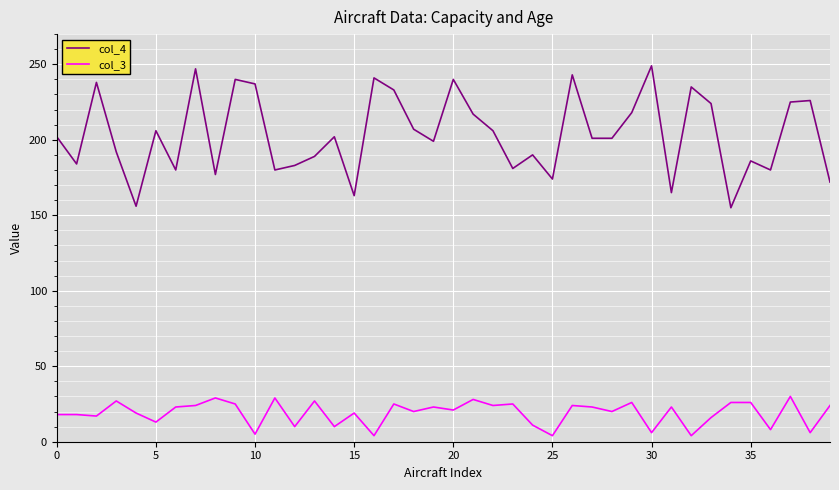

What are all the series names shown in the legend?

col_4, col_3